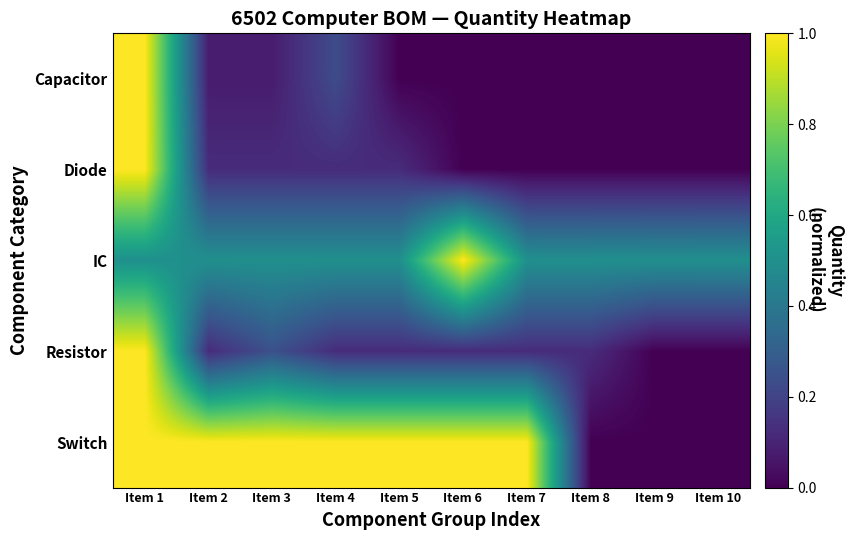

Reading left to right, transcribe all the data shown in this chart.

Capacitor: Item 1=1.0	Item 2=0.1	Item 3=0.1	Item 4=0.2	Item 5=0.0	Item 6=0.0	Item 7=0.0	Item 8=0.0	Item 9=0.0	Item 10=0.0
Diode: Item 1=1.0	Item 2=0.1	Item 3=0.1	Item 4=0.1	Item 5=0.1	Item 6=0.0	Item 7=0.0	Item 8=0.0	Item 9=0.0	Item 10=0.0
IC: Item 1=0.5	Item 2=0.5	Item 3=0.5	Item 4=0.5	Item 5=0.5	Item 6=1.0	Item 7=0.5	Item 8=0.5	Item 9=0.5	Item 10=0.5
Resistor: Item 1=1.0	Item 2=0.1	Item 3=0.2	Item 4=0.1	Item 5=0.1	Item 6=0.1	Item 7=0.1	Item 8=0.1	Item 9=0.0	Item 10=0.0
Switch: Item 1=1.0	Item 2=1.0	Item 3=1.0	Item 4=1.0	Item 5=1.0	Item 6=1.0	Item 7=1.0	Item 8=0.0	Item 9=0.0	Item 10=0.0